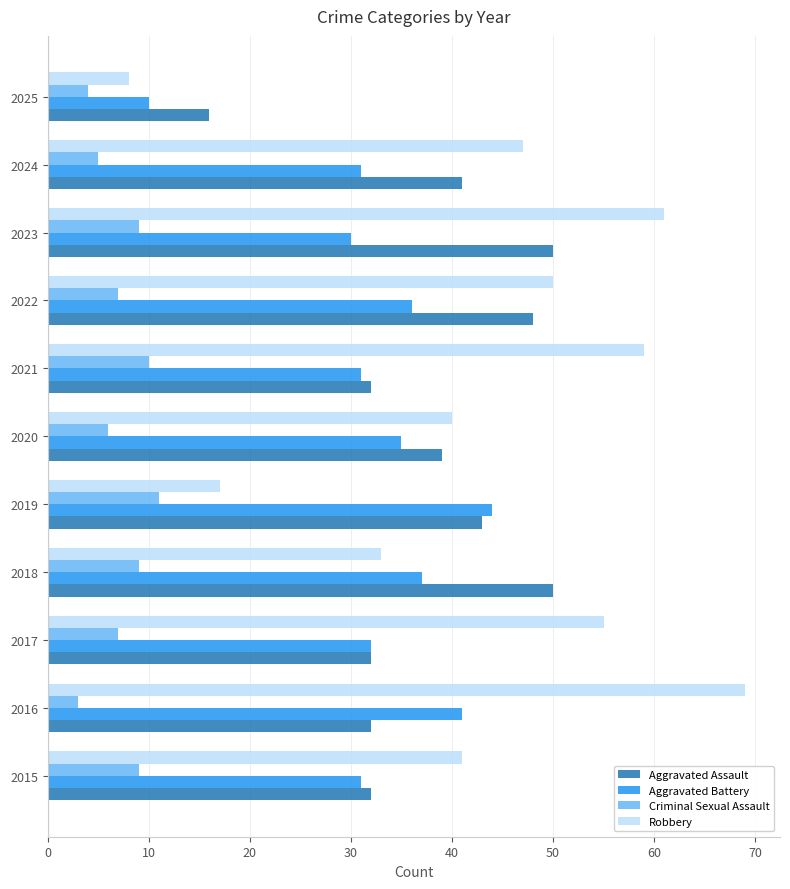

Which series has the largest total across all categories?

Robbery